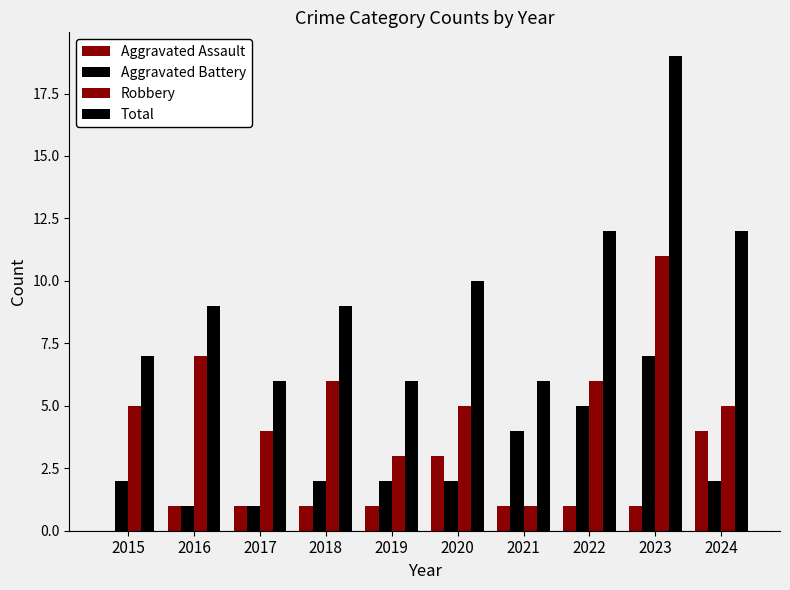

What is the difference between the second highest and minimum values in the Robbery series?

6